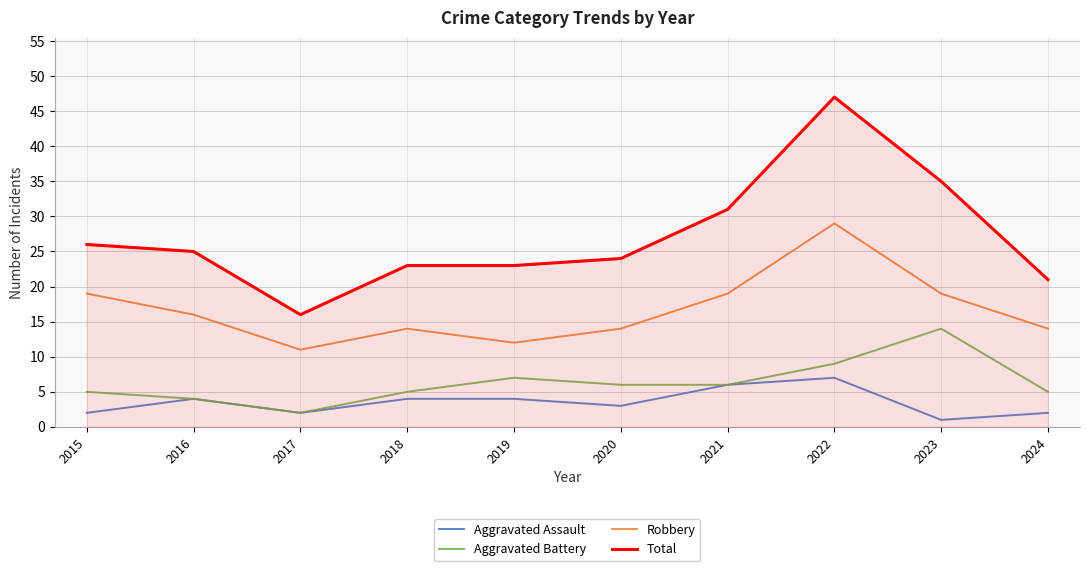

True or false: Robbery and Total cross at least once.

False